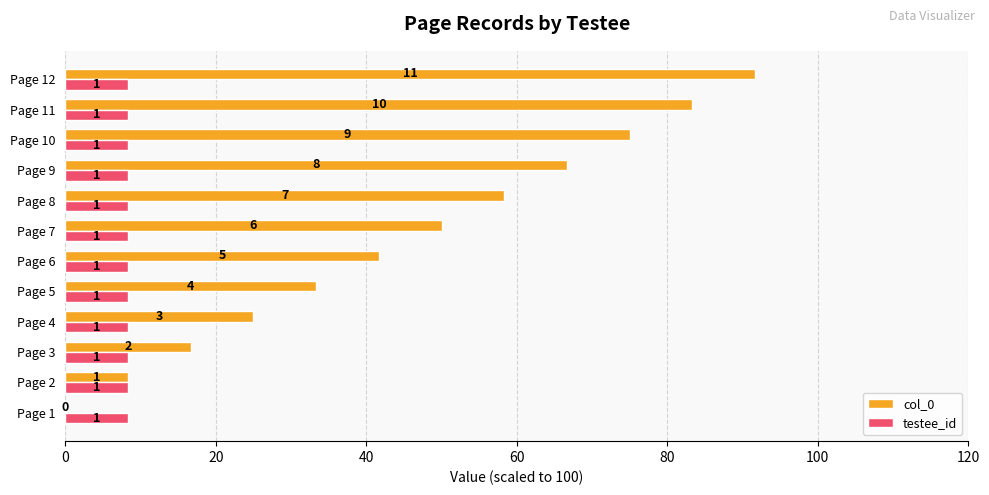

What are all the series names shown in the legend?

col_0, testee_id